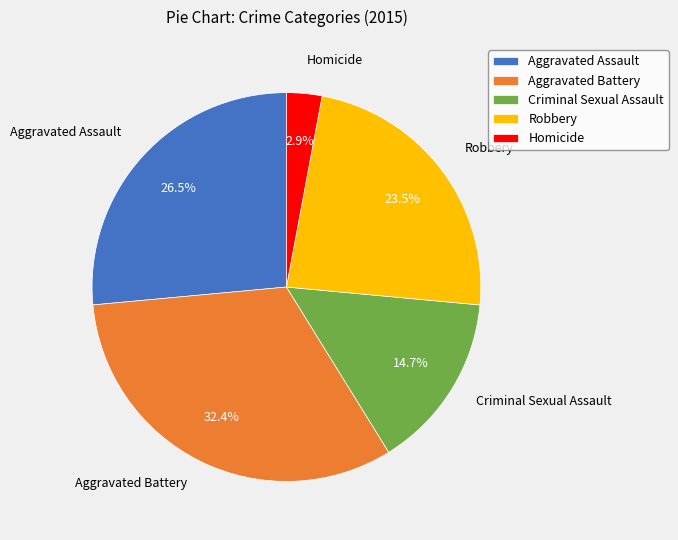

Rank the categories by value from lowest to highest.

Homicide, Criminal Sexual Assault, Robbery, Aggravated Assault, Aggravated Battery